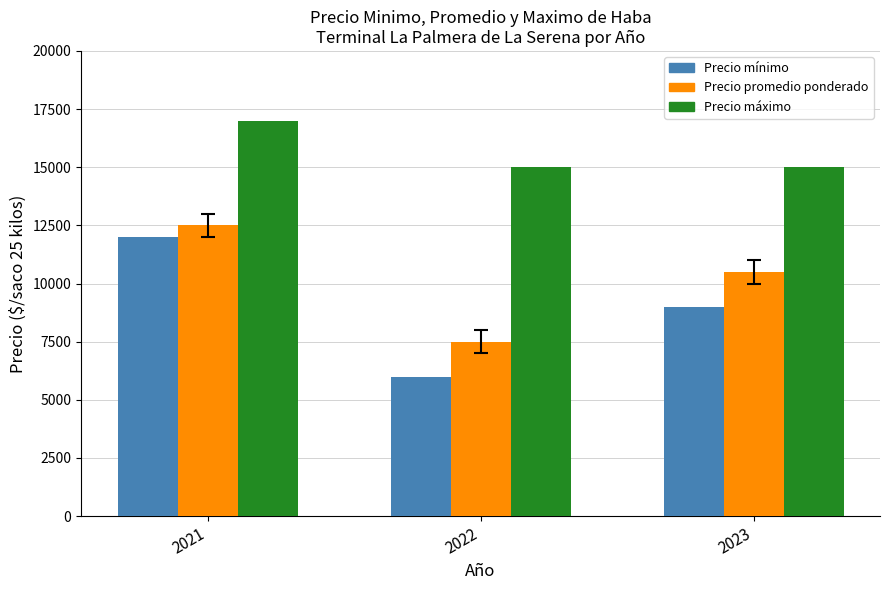

At which category is the sum across all series the highest?

2021